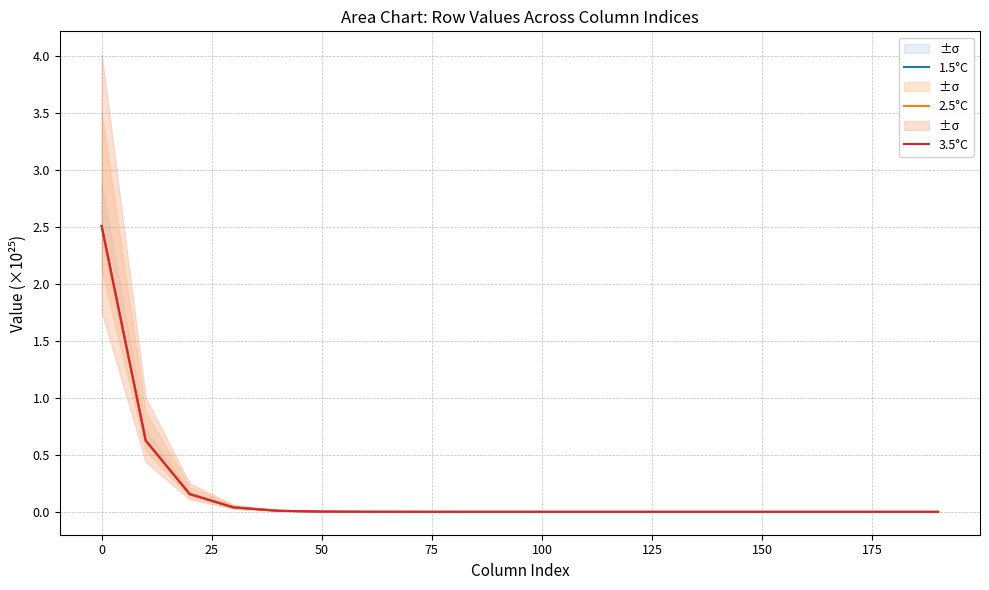

What is the maximum value shown in the chart?

2.5